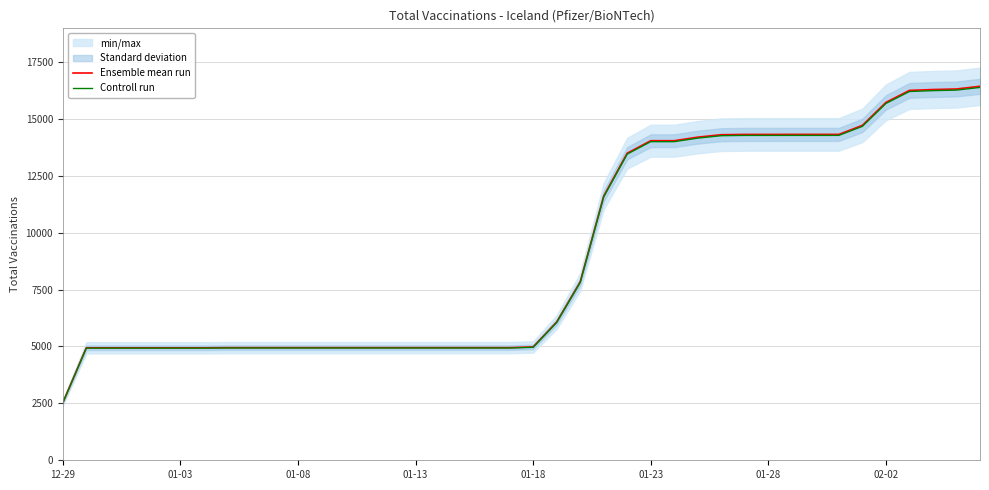

What is the highest value of the Controll run series?

16379.7